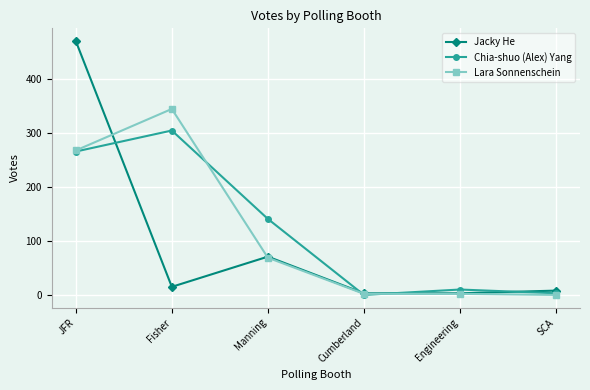

True or false: Chia-shuo (Alex) Yang has a value of 384 at JFR.

False